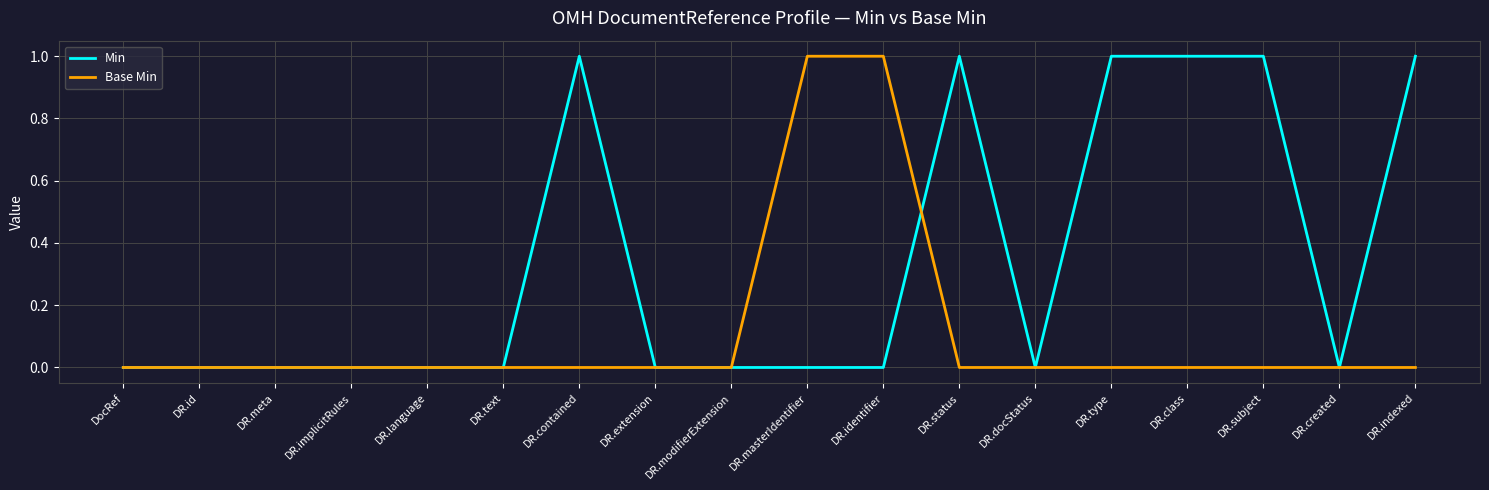

The value of Min at DR.meta is 0. True or false?

True